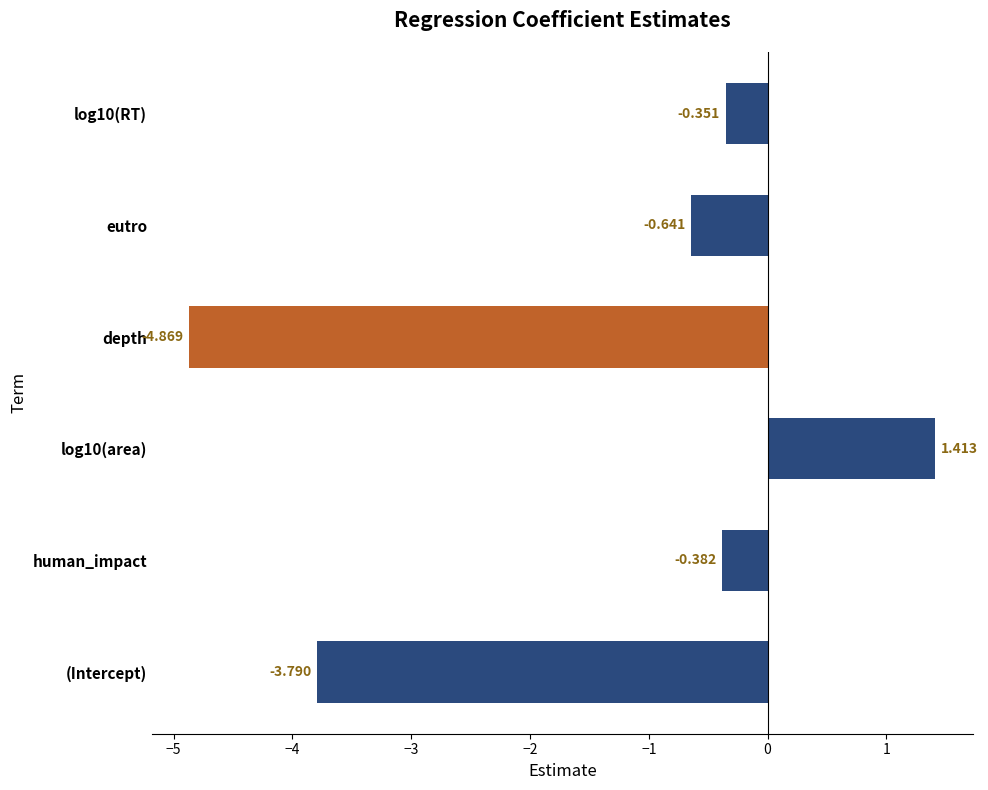

How many series are shown in this chart?

1